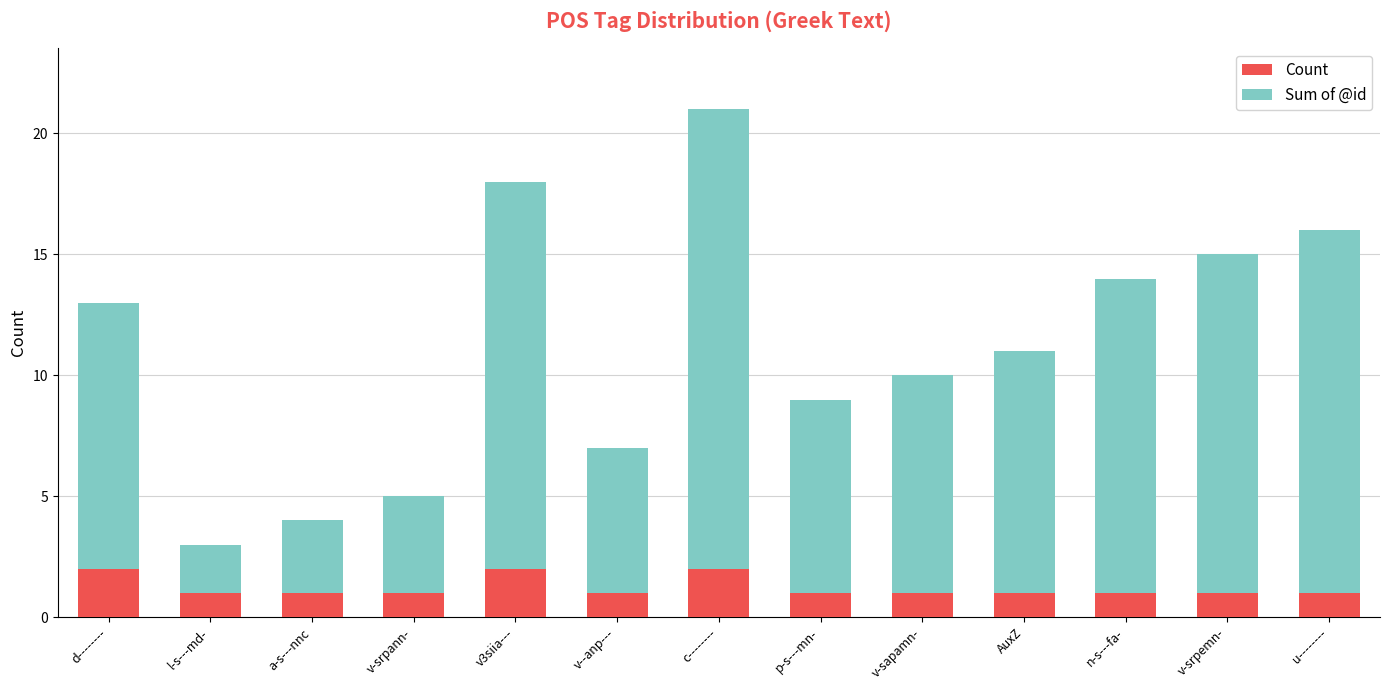

At which category is the sum across all series the highest?

c--------